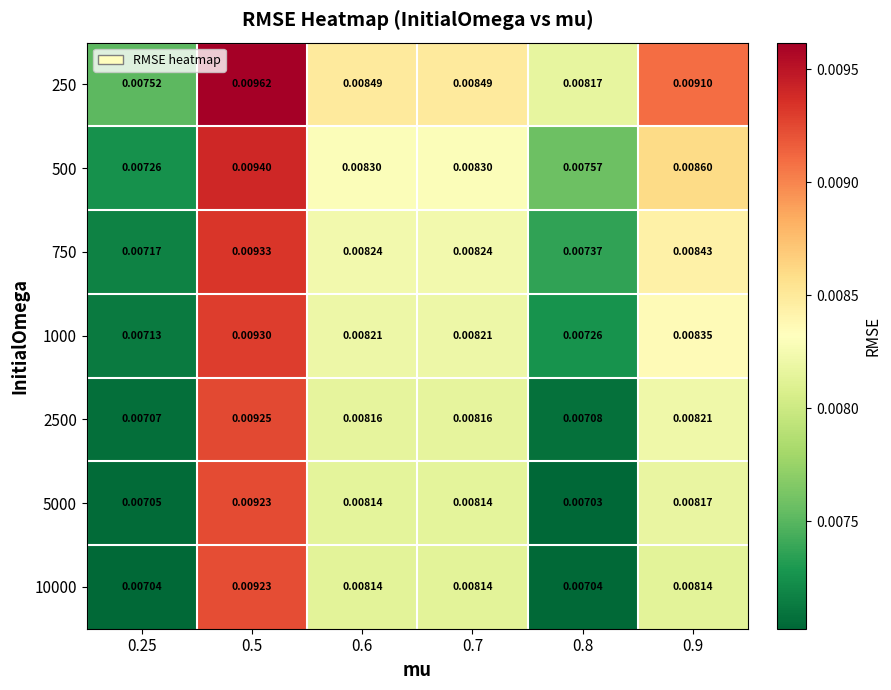

At how many categories does at least one series exceed 0?

6